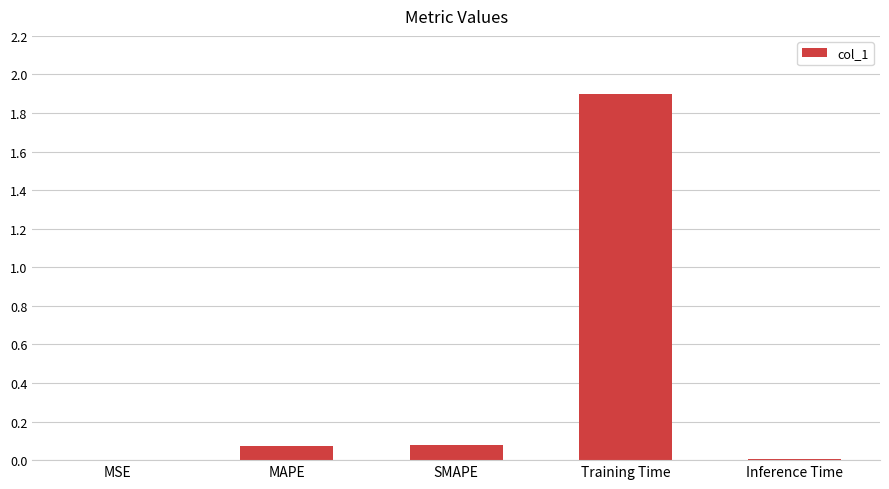

What is the sum of all values?

2.1